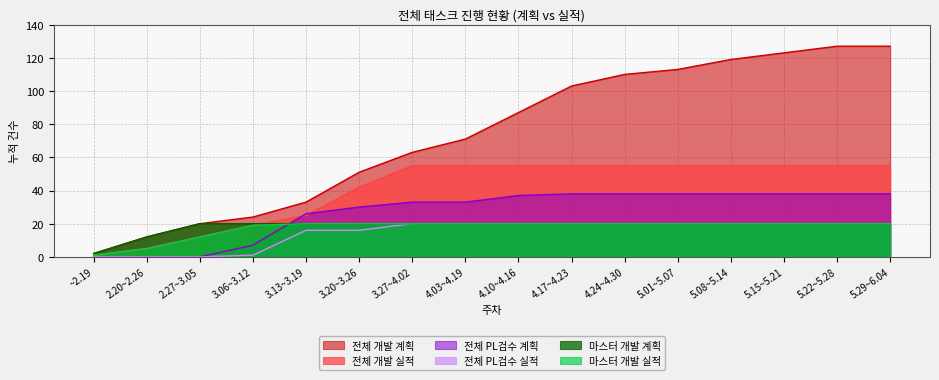

What position from the right is 4.10~4.16?

8